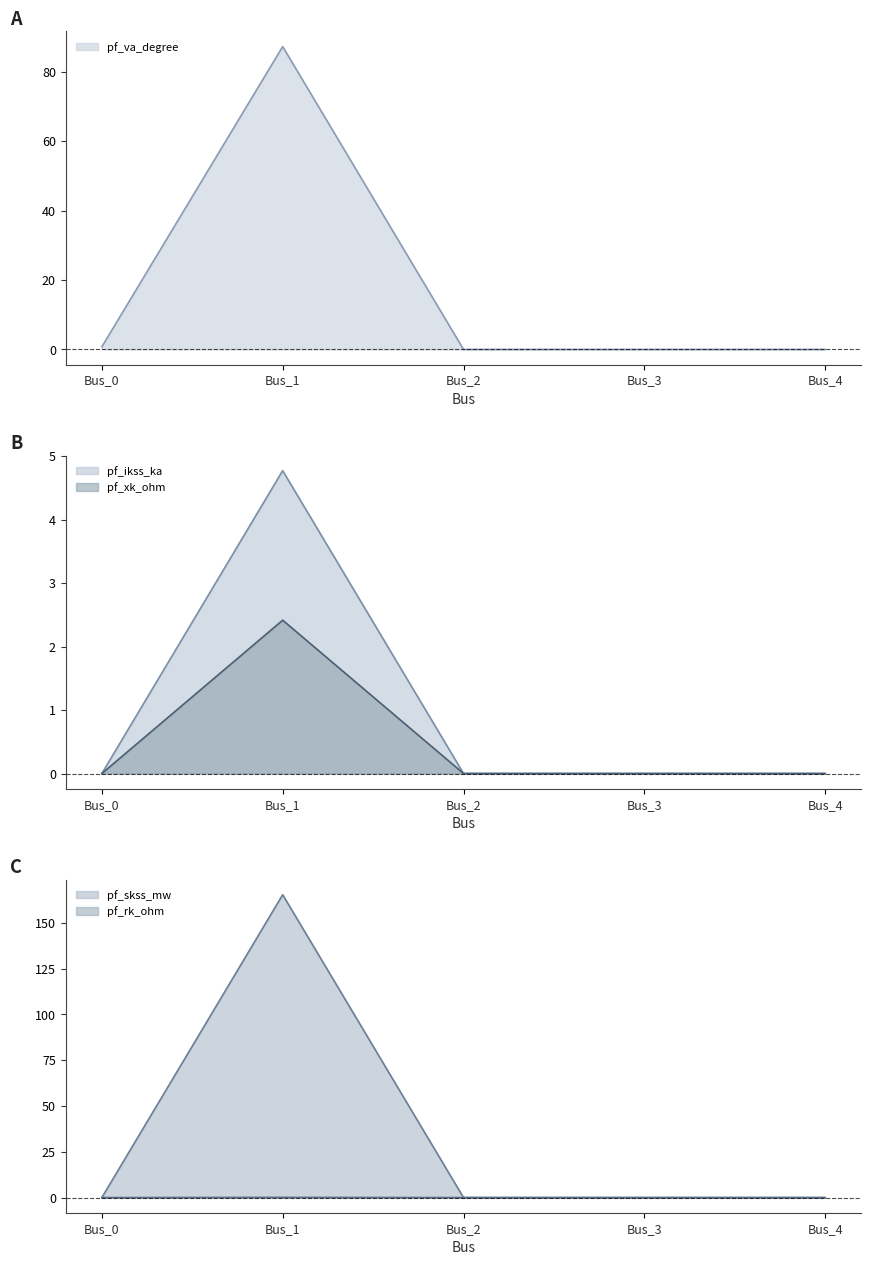

What are all the series names shown in the legend?

pf_va_degree line, pf_ikss_ka line, pf_xk_ohm line, pf_skss_mw line, pf_rk_ohm line